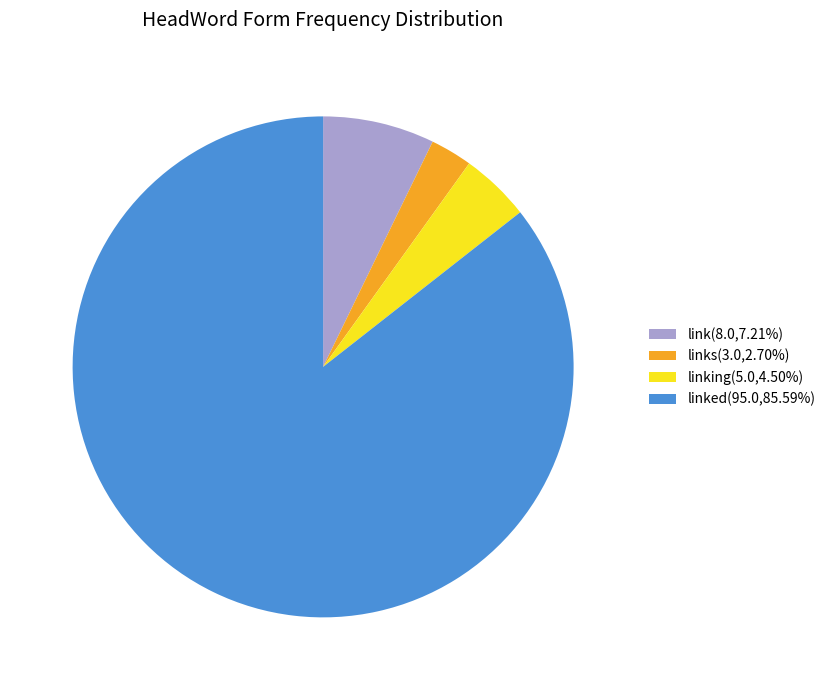

Combined, do linked(95.0,85.59%) and link(8.0,7.21%) account for over 50%?

Yes